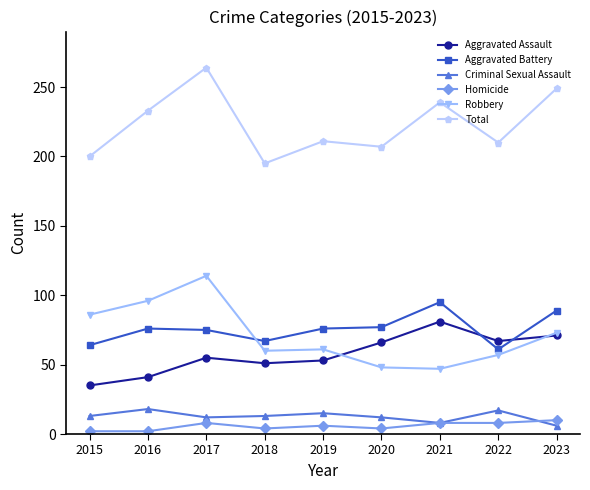

At which category is the sum across all series the highest?

2017